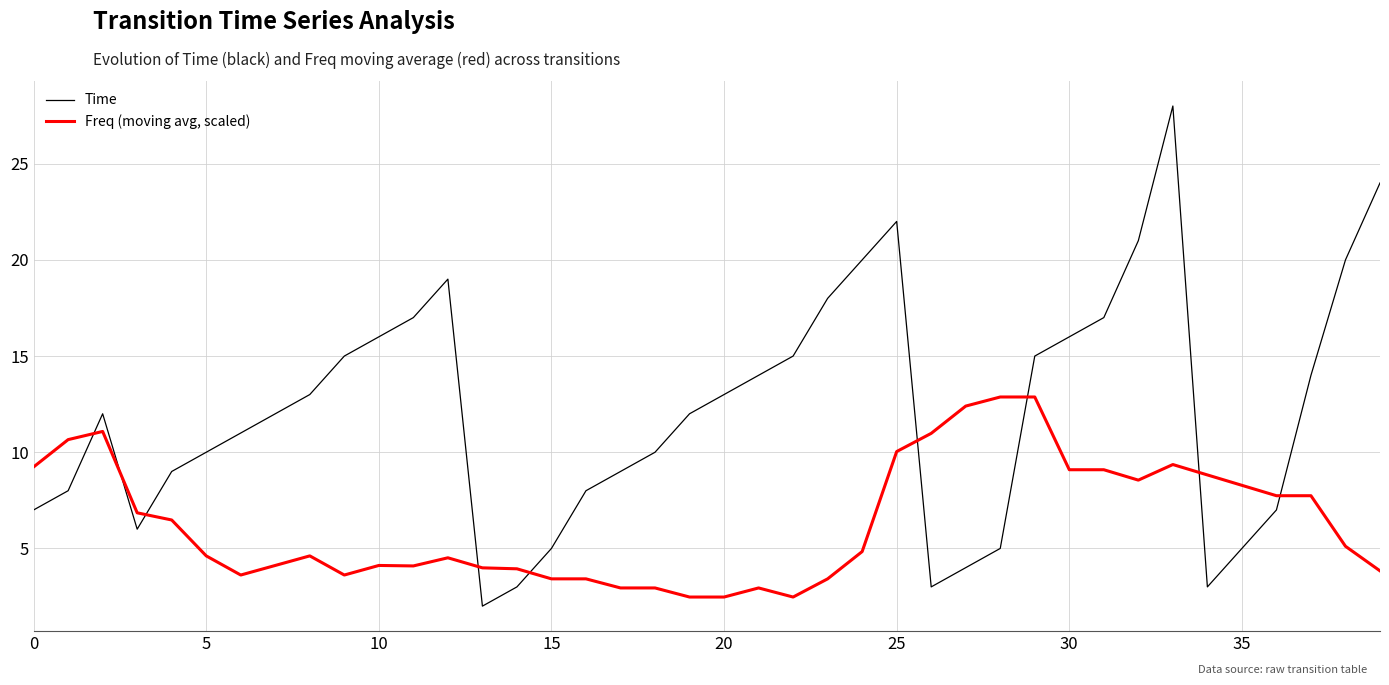

What is the difference between the maximum and minimum values in the Freq (moving avg, scaled) series?

10.4